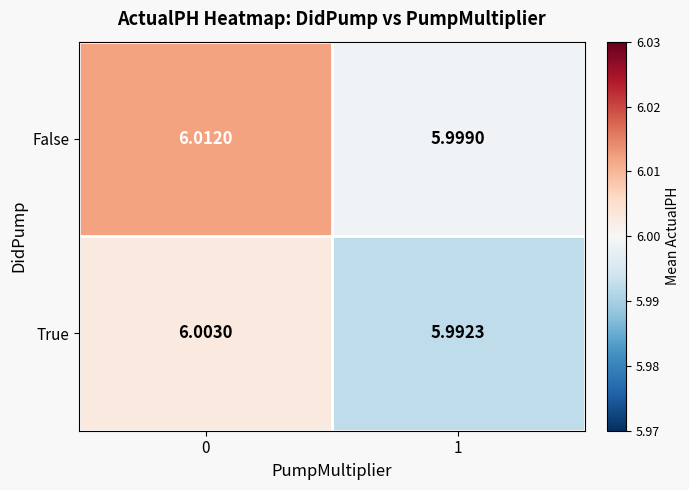

Is the value of True at 0 greater than the value of False at 1?

Yes